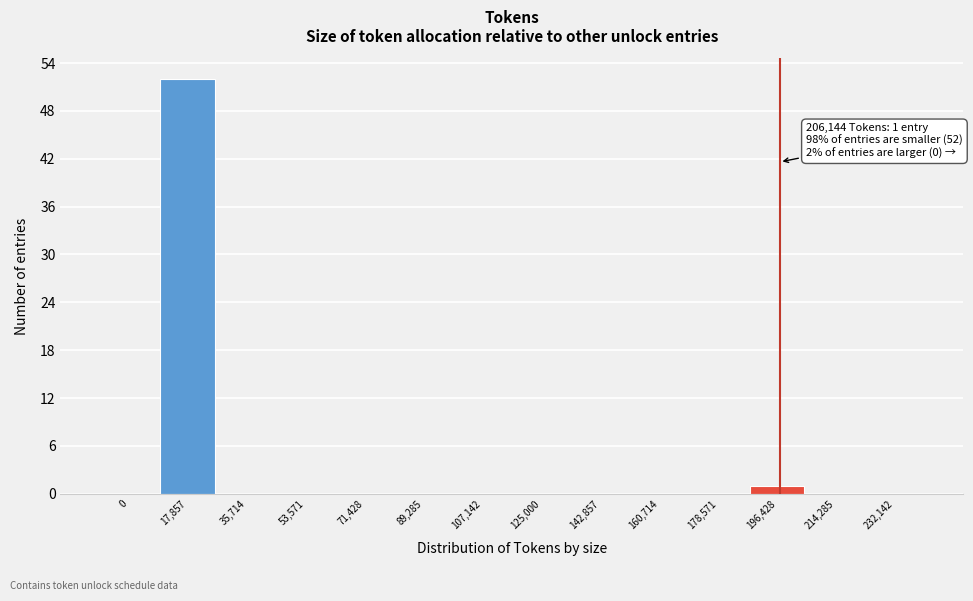

Reading left to right, what are all the values shown in this chart?

0=0	17,857=52	35,714=0	53,571=0	71,428=0	89,285=0	107,142=0	125,000=0	142,857=0	160,714=0	178,571=0	196,428=1	214,285=0	232,142=0